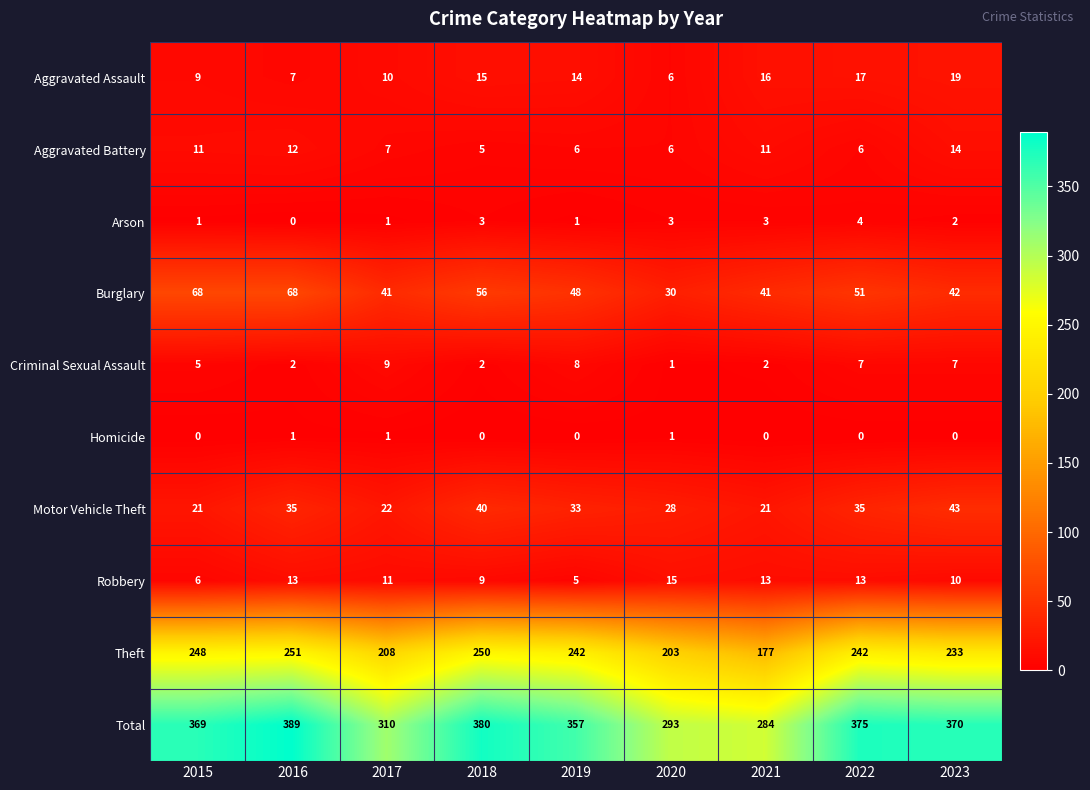

Count the number of data series in this chart.

10